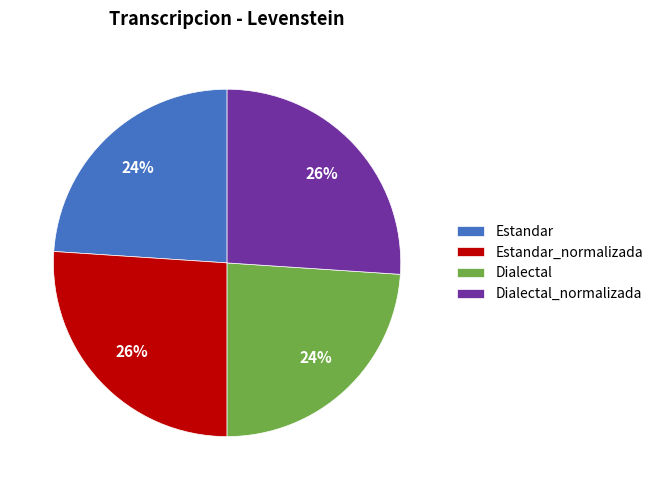

The Estandar slice represents 15% of the pie. True or false?

False